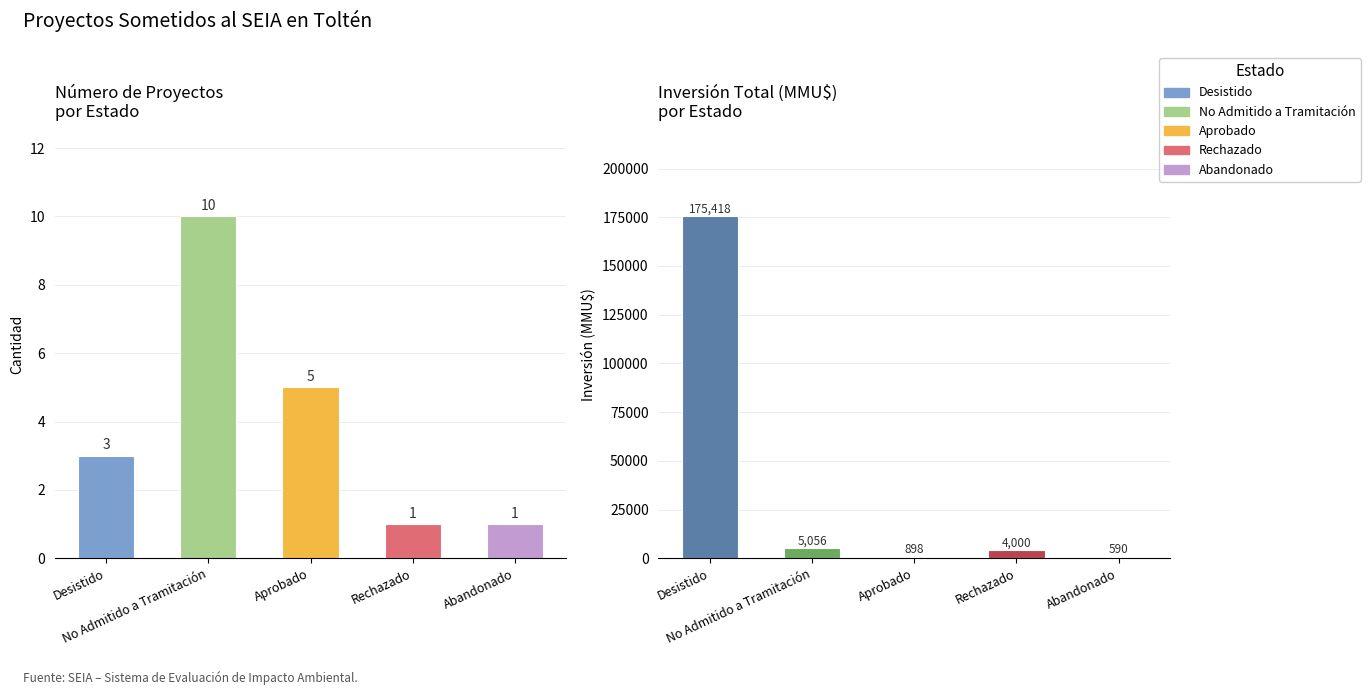

True or false: Count has a value of 2 at Rechazado.

False